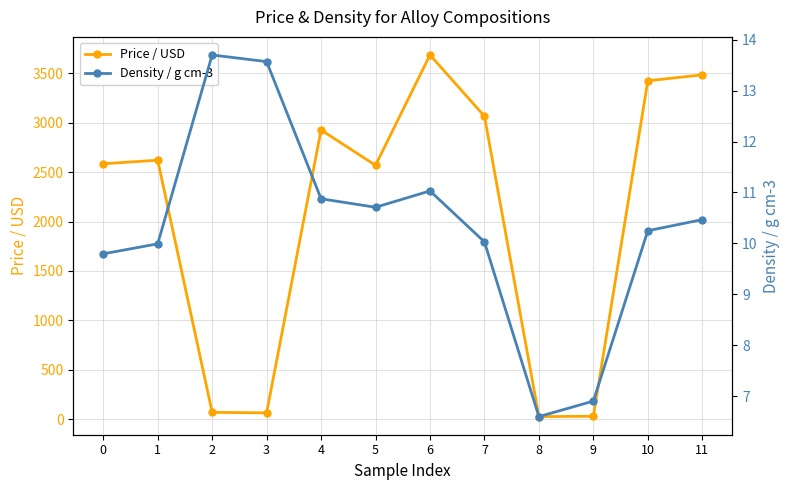

Between 5 and 8, which series saw the biggest shift?

Price / USD